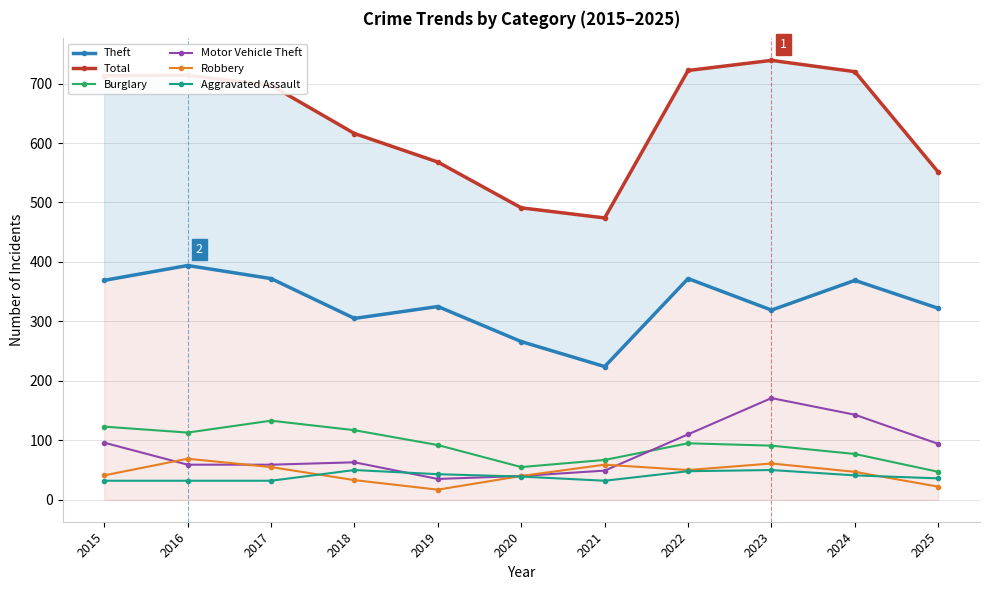

At 2017, list the series in order from smallest to largest.

Aggravated Assault, Robbery, Motor Vehicle Theft, Burglary, Theft, Total